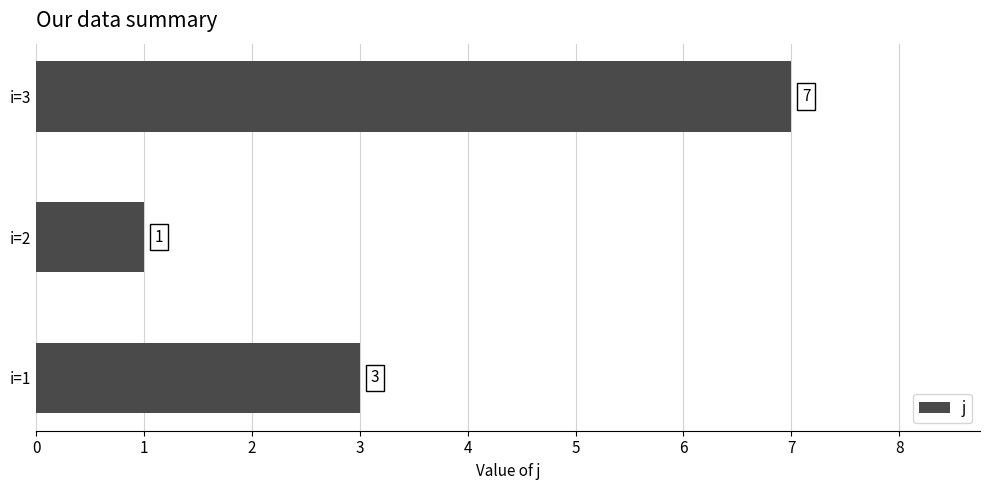

What is the sum of all values?

11